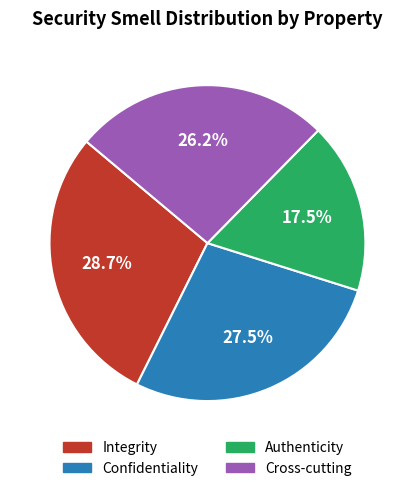

Does Confidentiality account for over 50% of the chart?

No